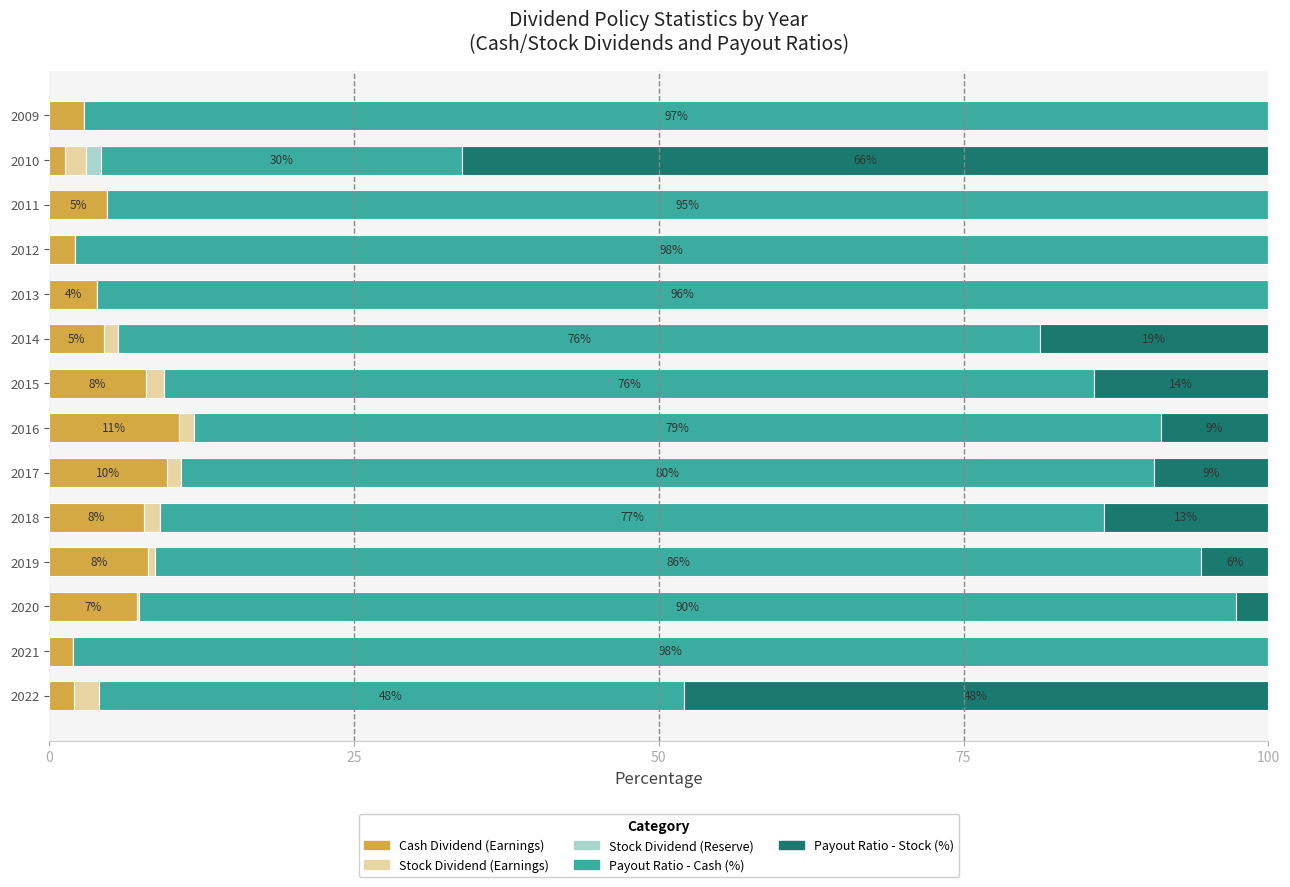

What are all the series names shown in the legend?

Cash Dividend (Earnings), Stock Dividend (Earnings), Stock Dividend (Reserve), Payout Ratio - Cash (%), Payout Ratio - Stock (%)